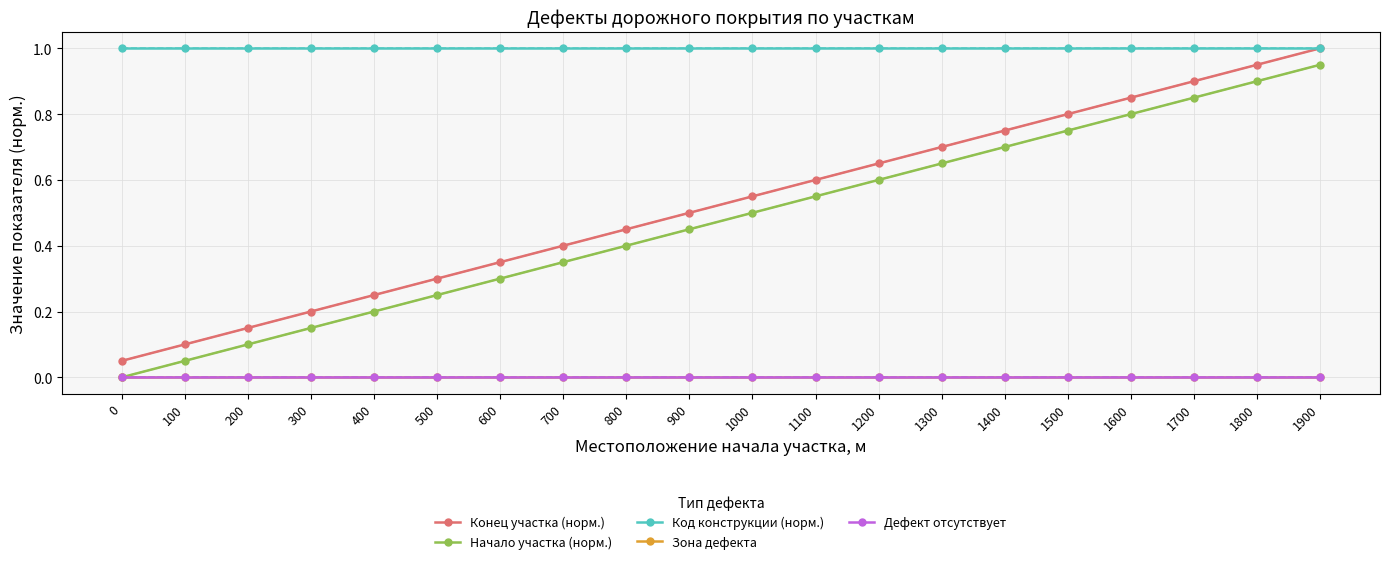

Is this an area chart (filled region under the line)?

No